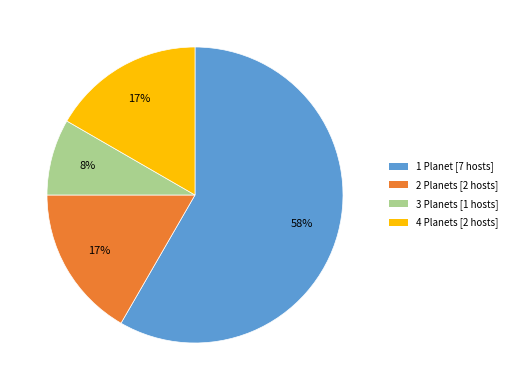

What is the smallest slice in the pie chart?

3 Planets [1 hosts]